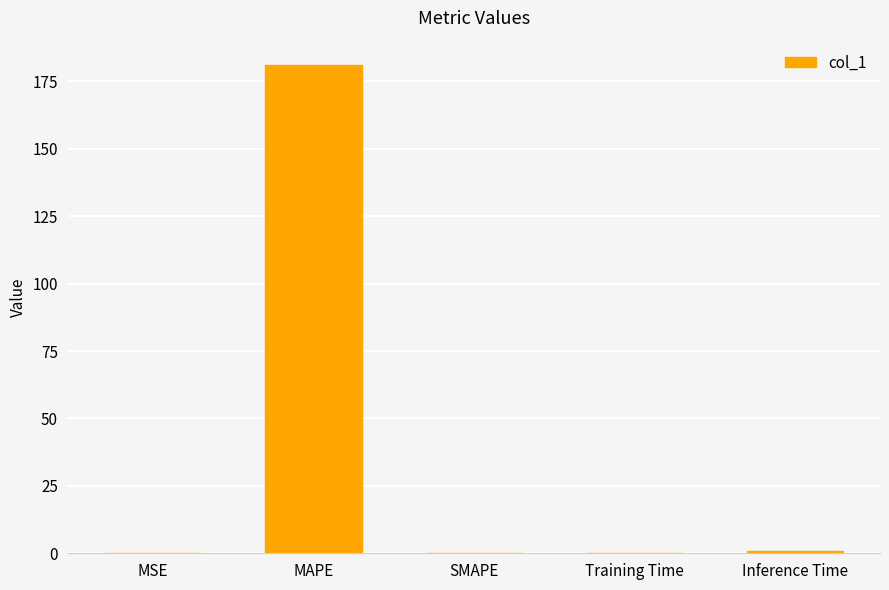

Is it true that the value at SMAPE is 94.3?

False